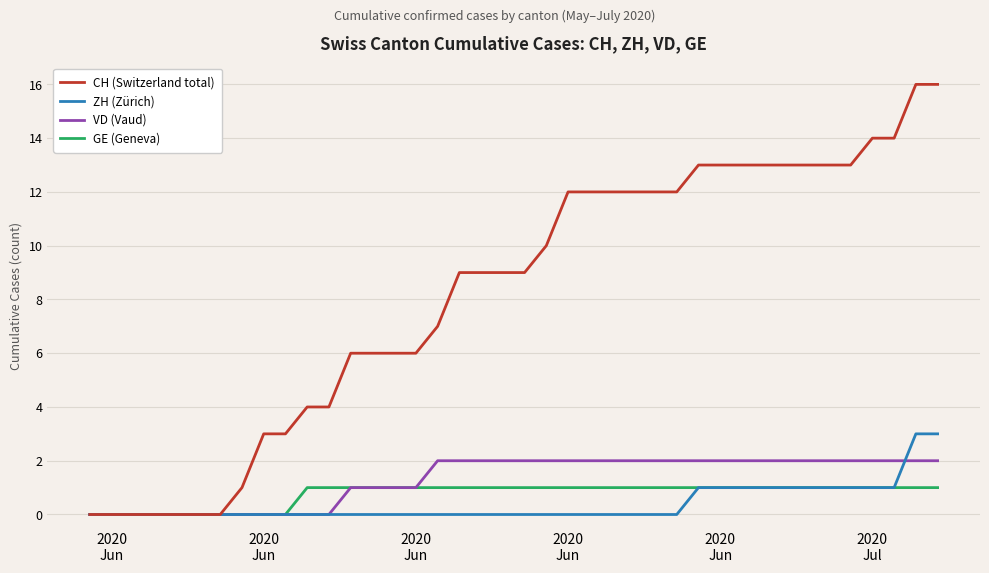

Which series has the largest total across all categories?

CH (Switzerland total)